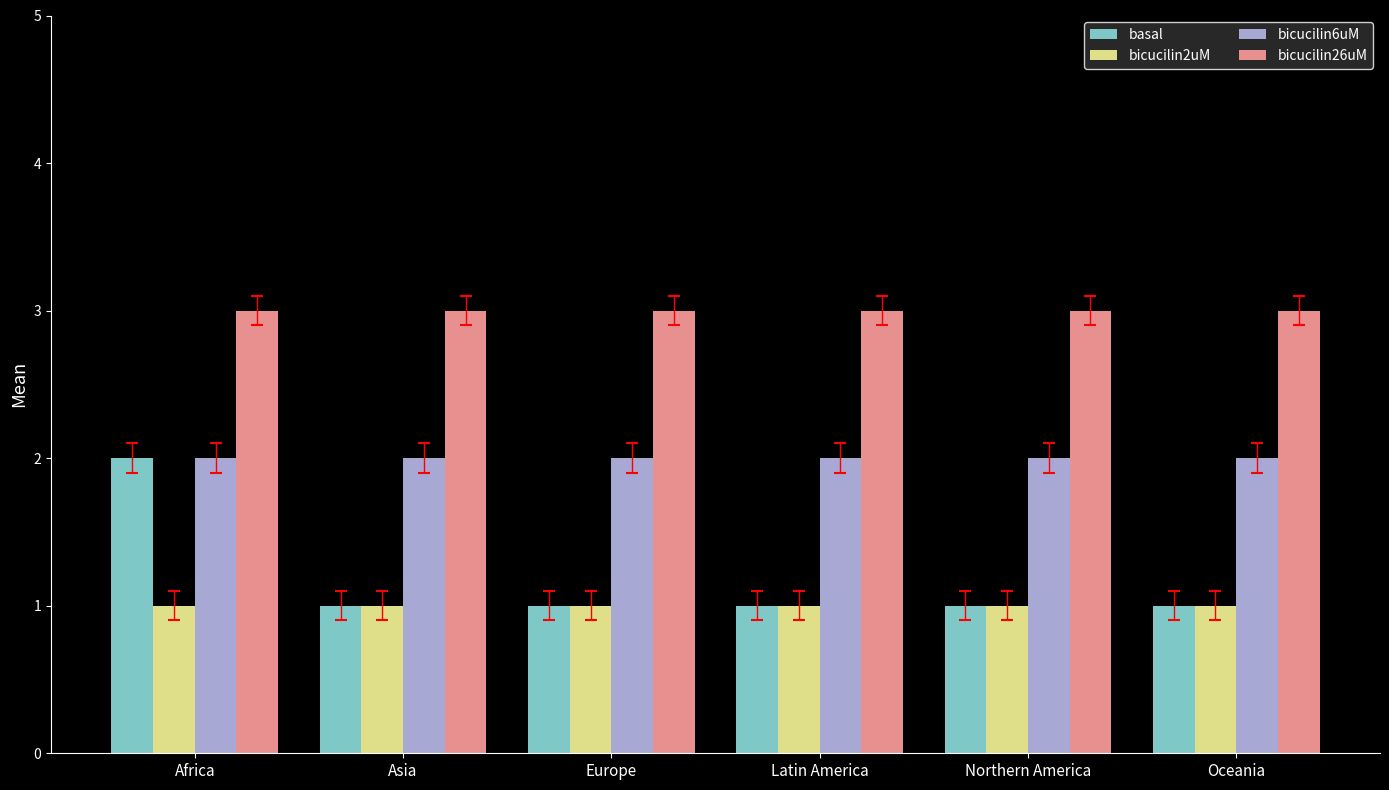

Is the value of basal at Oceania greater than the value of bicucilin26uM at Europe?

No